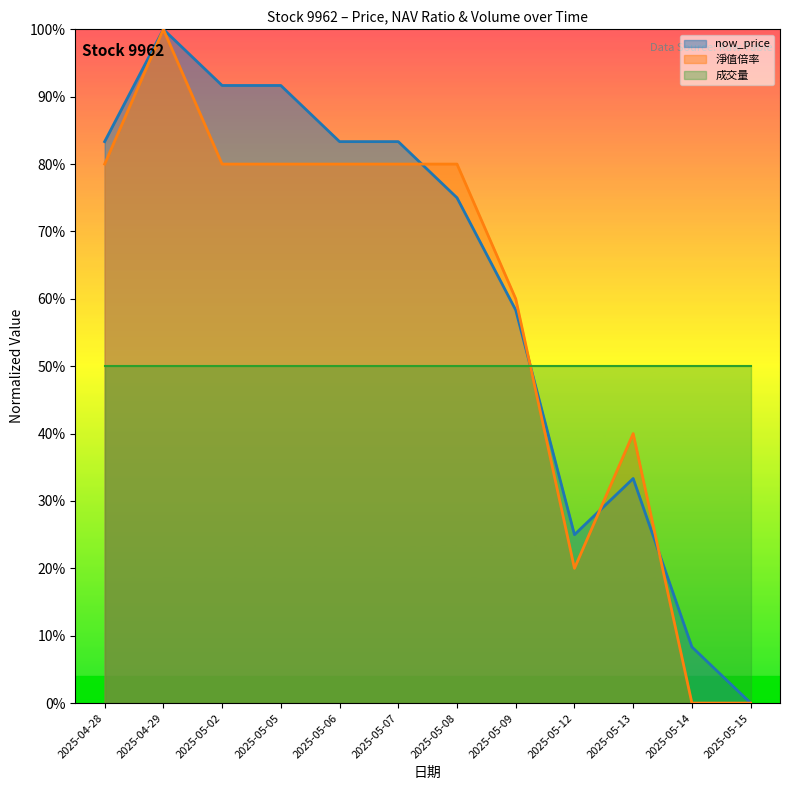

Rank the categories by 淨值倍率 value from lowest to highest.

2025-05-14, 2025-05-15, 2025-05-12, 2025-05-13, 2025-05-09, 2025-04-28, 2025-05-02, 2025-05-05, 2025-05-06, 2025-05-07, 2025-05-08, 2025-04-29